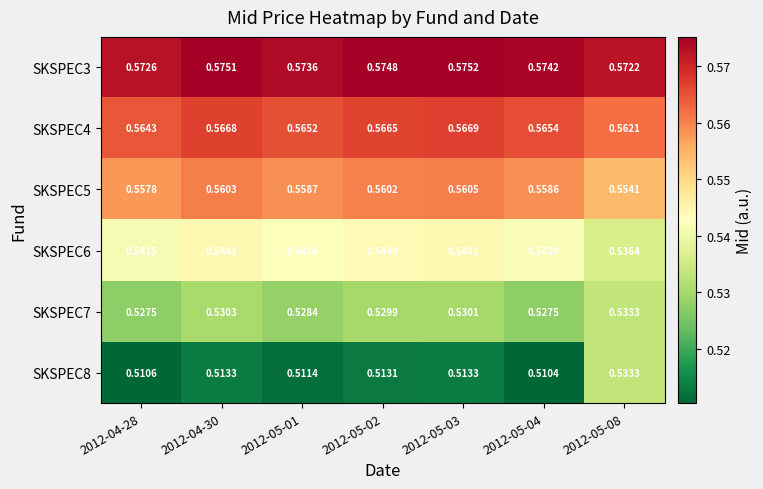

Which label corresponds to the largest value in the chart?

2012-05-03